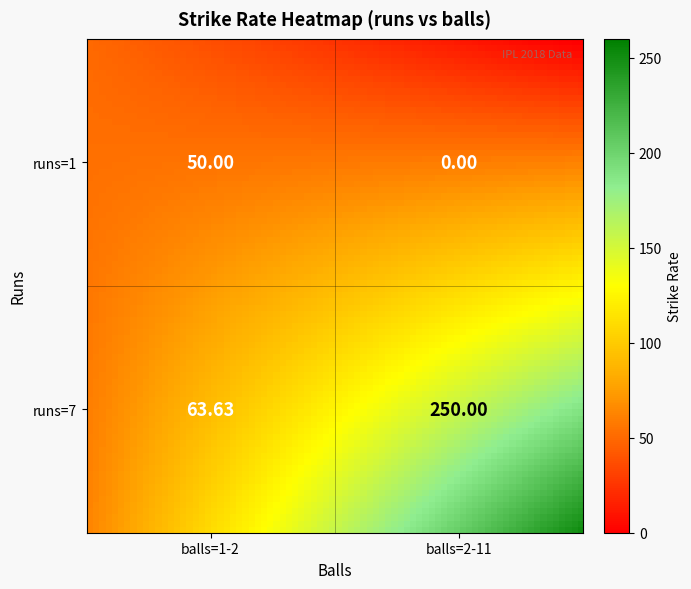

The value of runs=1 at runs=7 is 0.0. True or false?

True